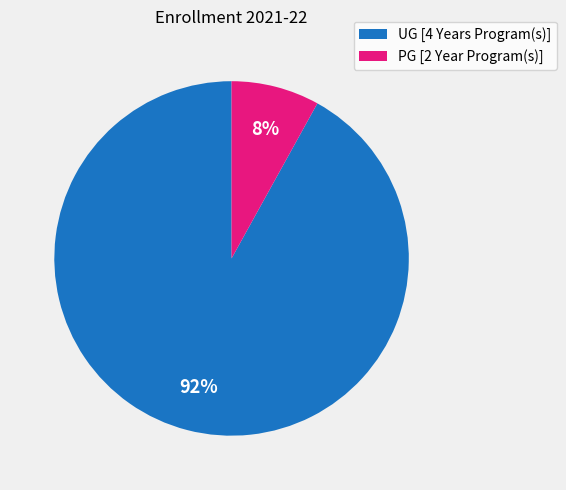

How many slices are in this pie chart?

2